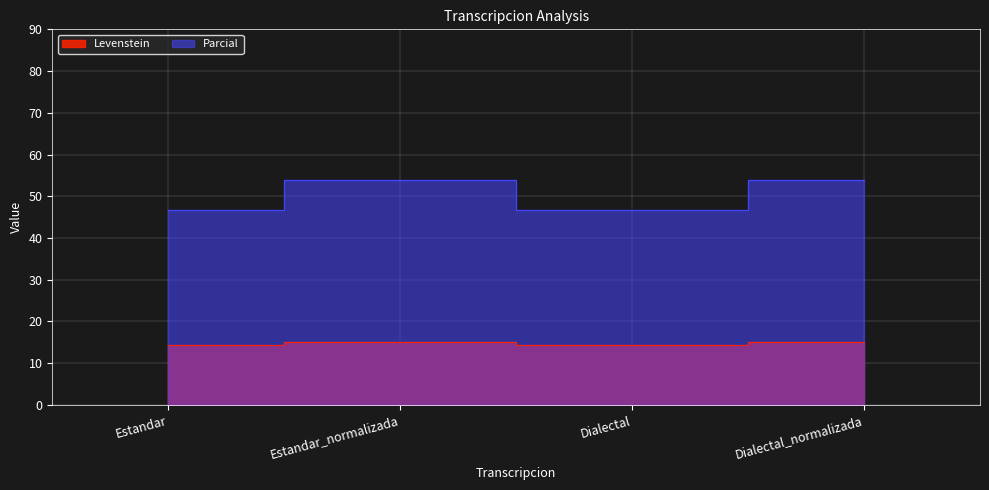

How many values in the Parcial series are below 53?

2